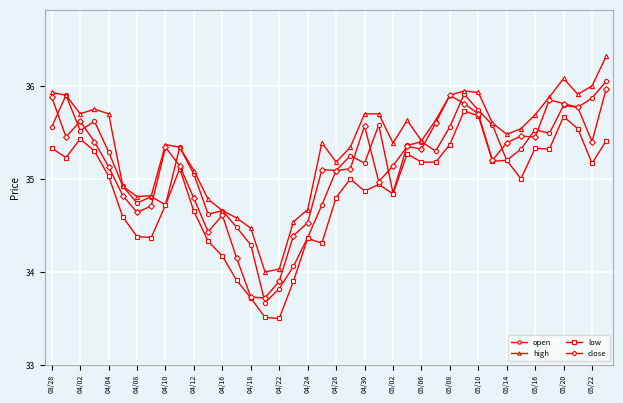

True or false: high and low cross at least once.

False